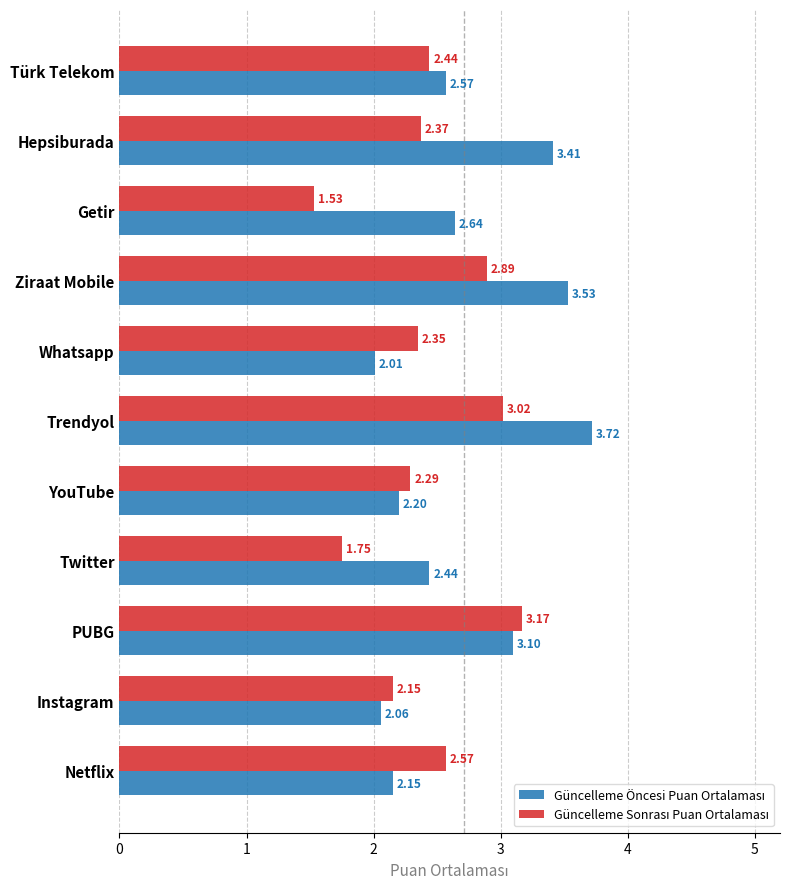

What is the difference between the highest and lowest values at Trendyol?

0.7